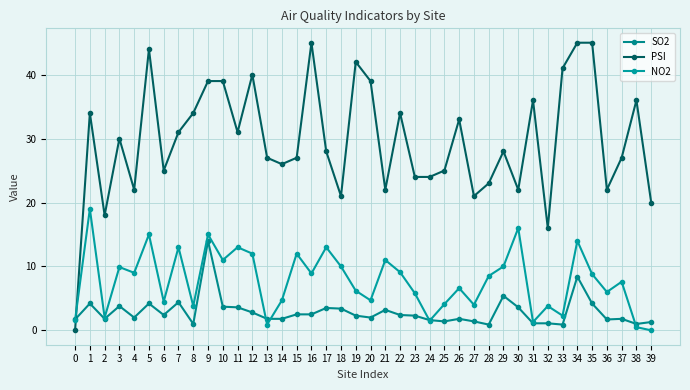

True or false: NO2 and PSI cross at least once.

True